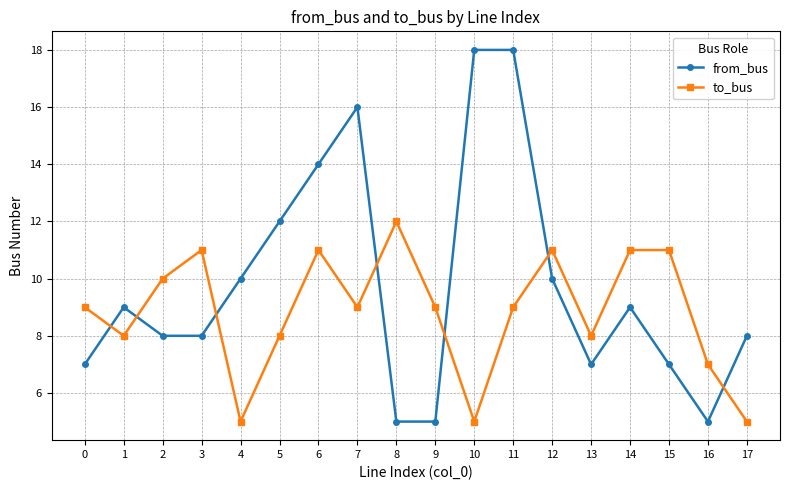

How many series are shown in this chart?

2